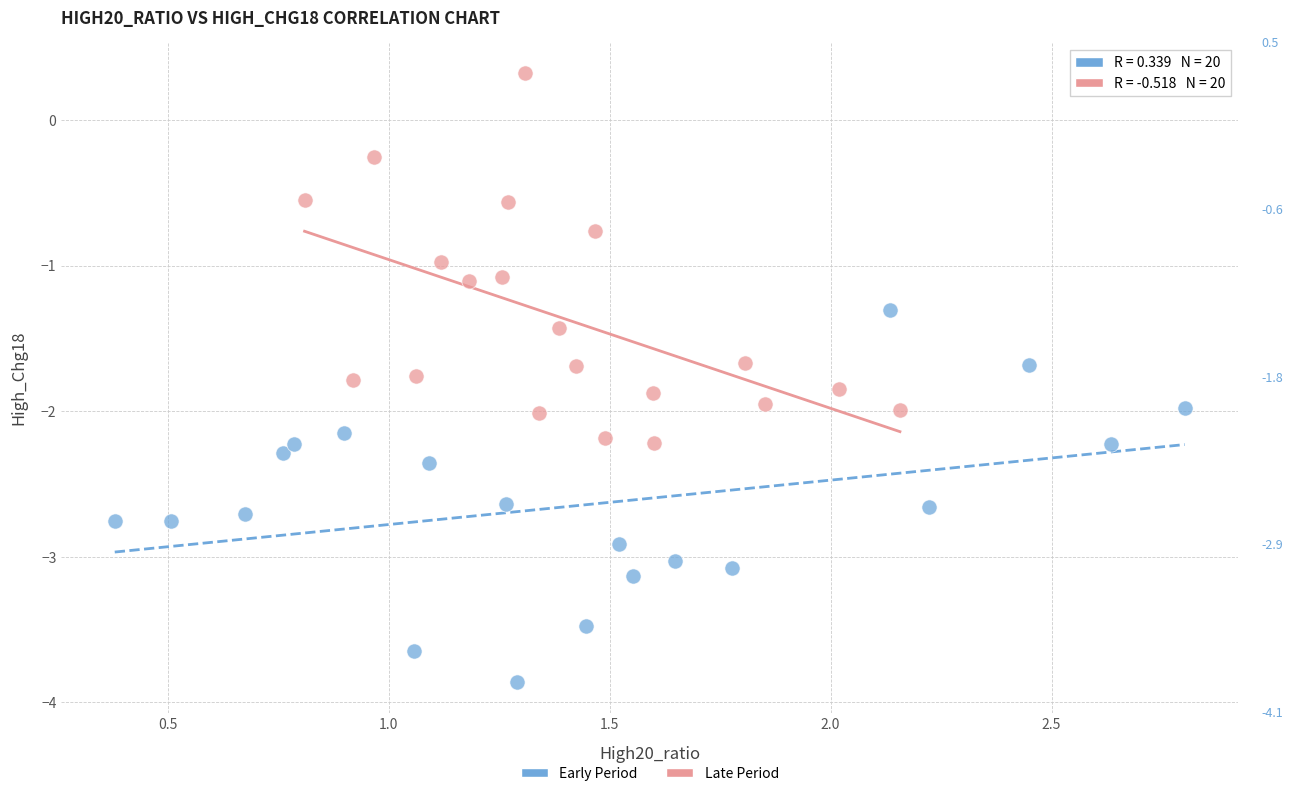

Which series contains the lowest Y value?

Early Period